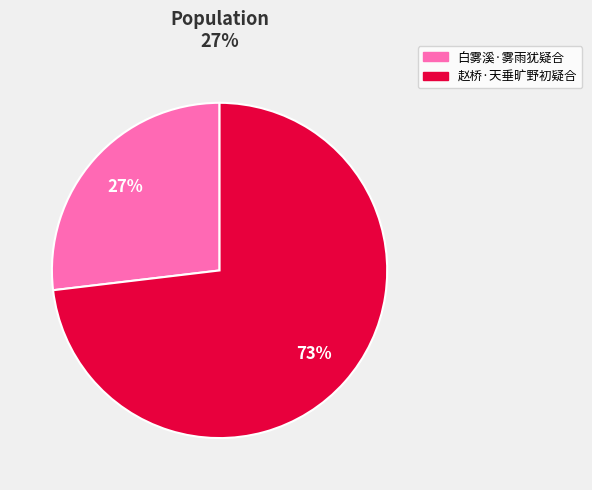

Rank the categories by value from highest to lowest.

赵桥·天垂旷野初疑合, 白雾溪·雾雨犹疑合